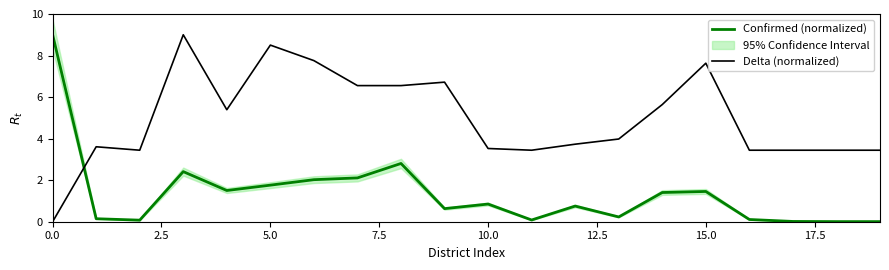

Which series changed the most between 13 and 16?

Delta (normalized)